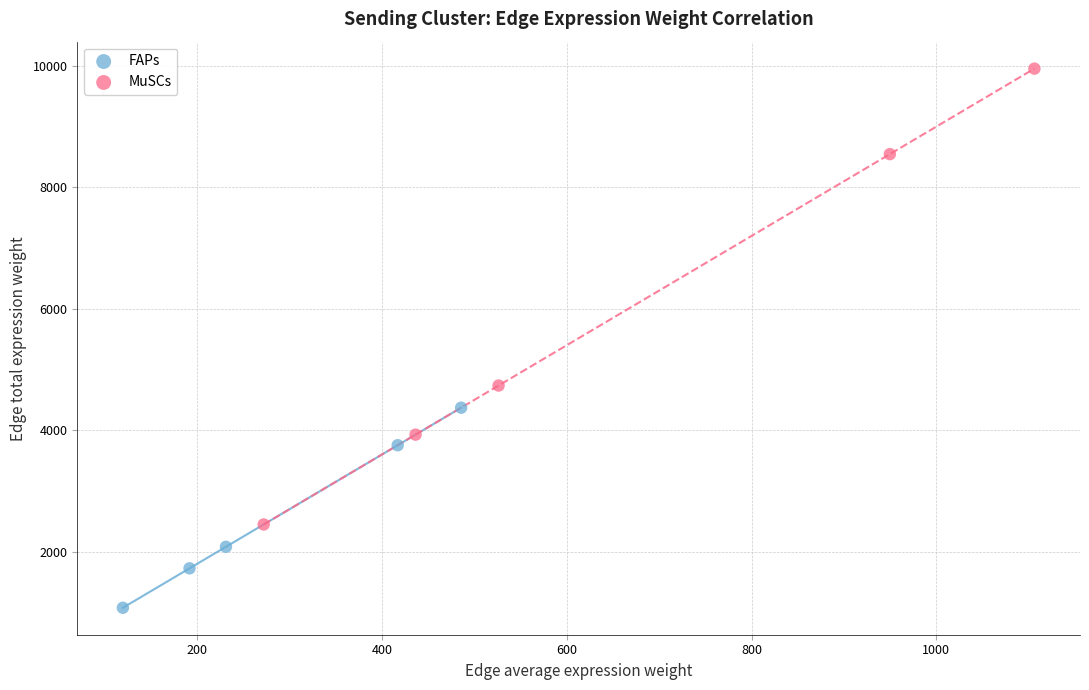

Which series contains the highest Y value?

MuSCs